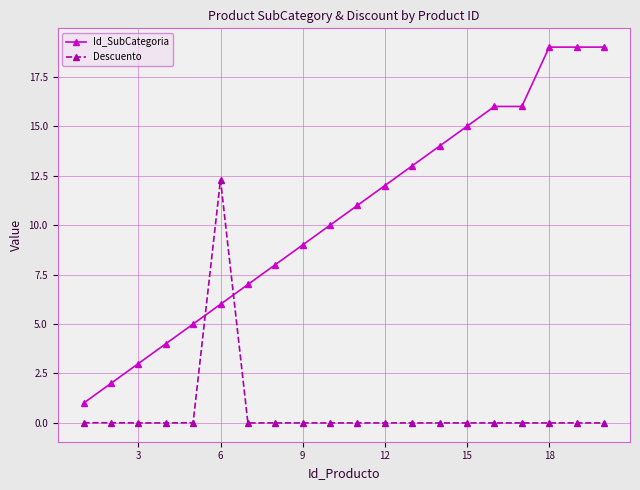

Rank the series by their maximum value, from lowest to highest.

Descuento, Id_SubCategoria